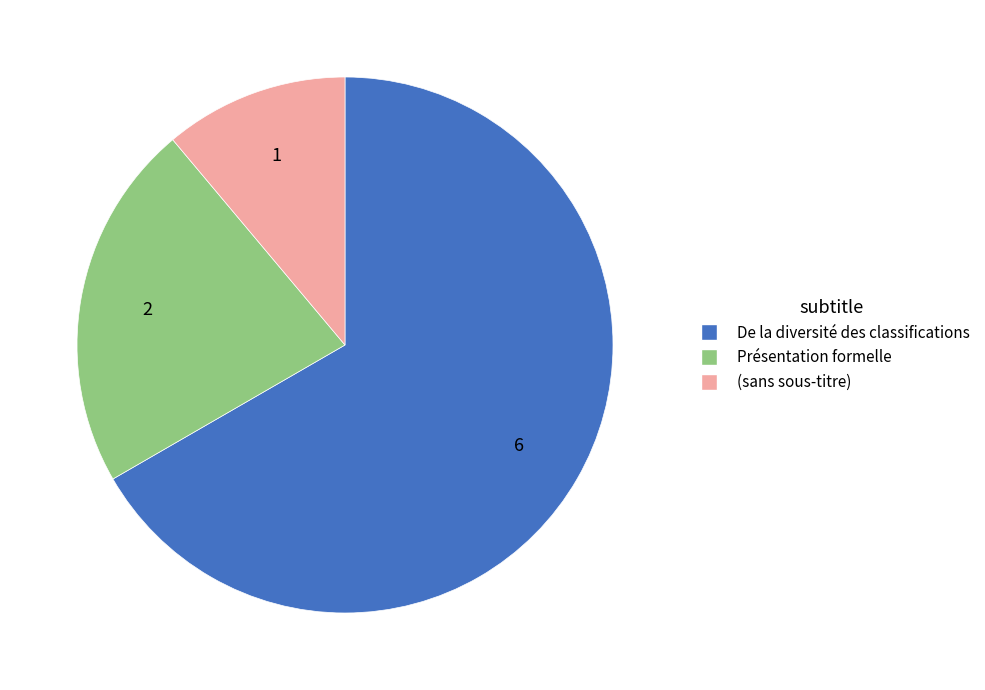

Is there any slice that represents more than half of the pie?

Yes